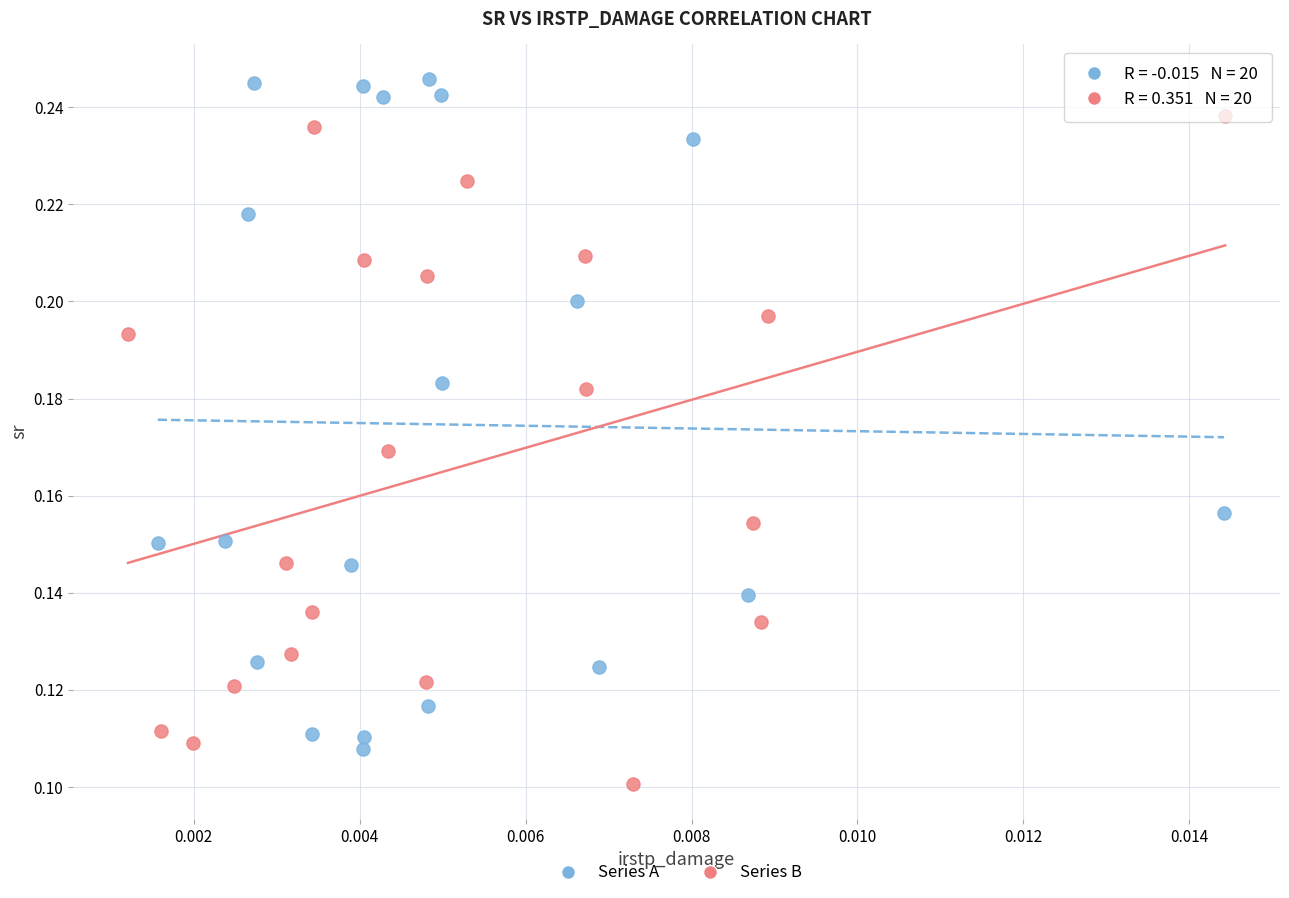

Which series contains the lowest Y value?

Series B